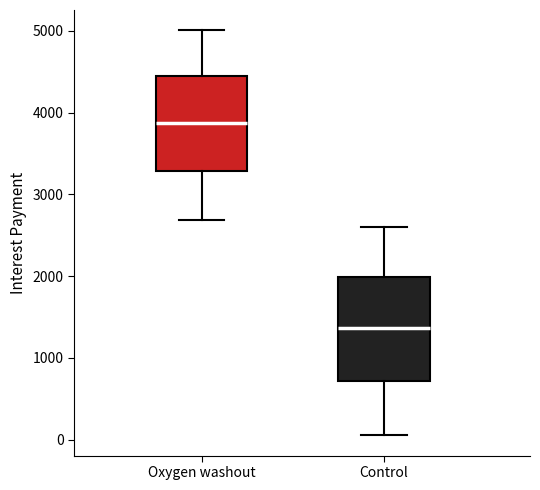

Reading left to right, read every box against the y-axis: the position of its median line, the range the box covers, and the ends of its whiskers. The values are not printed on the chart, so give them approximately, as read against the axis.

Oxygen washout: median 3900, box 3300 to 4400, whiskers 2700 to 5000
Control: median 1400, box 700 to 2000, whiskers 100 to 2600